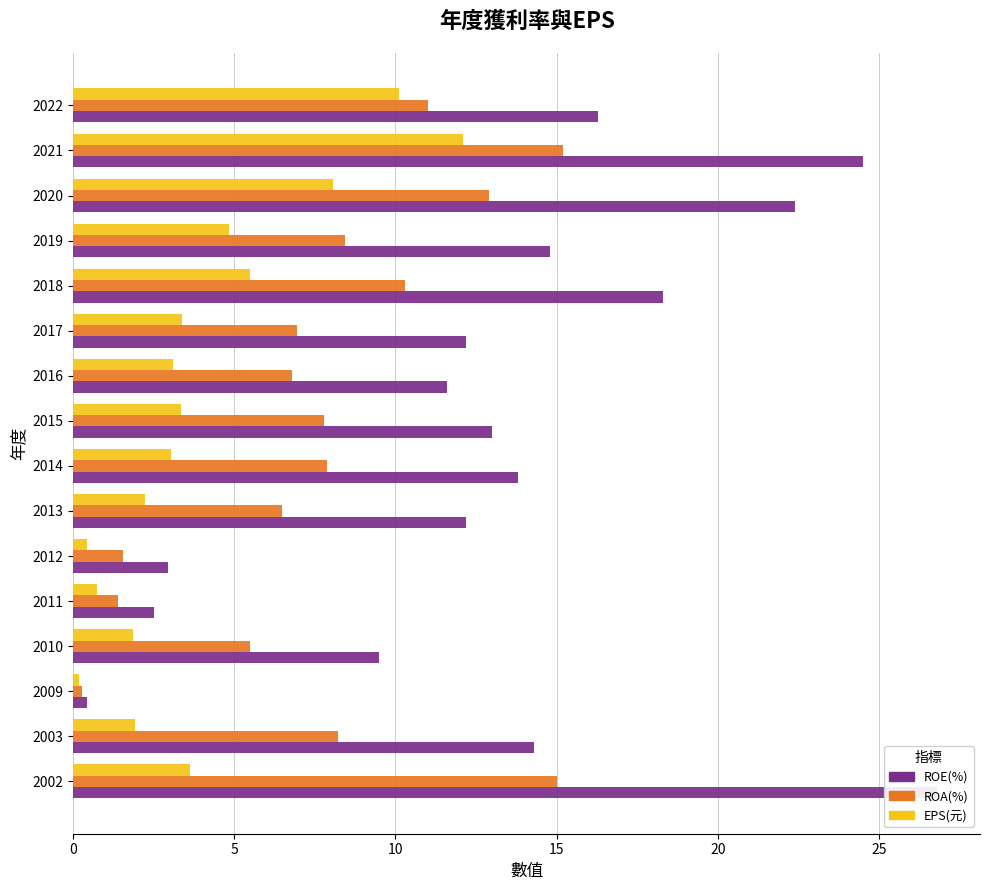

What is the maximum value shown in the chart?

26.8